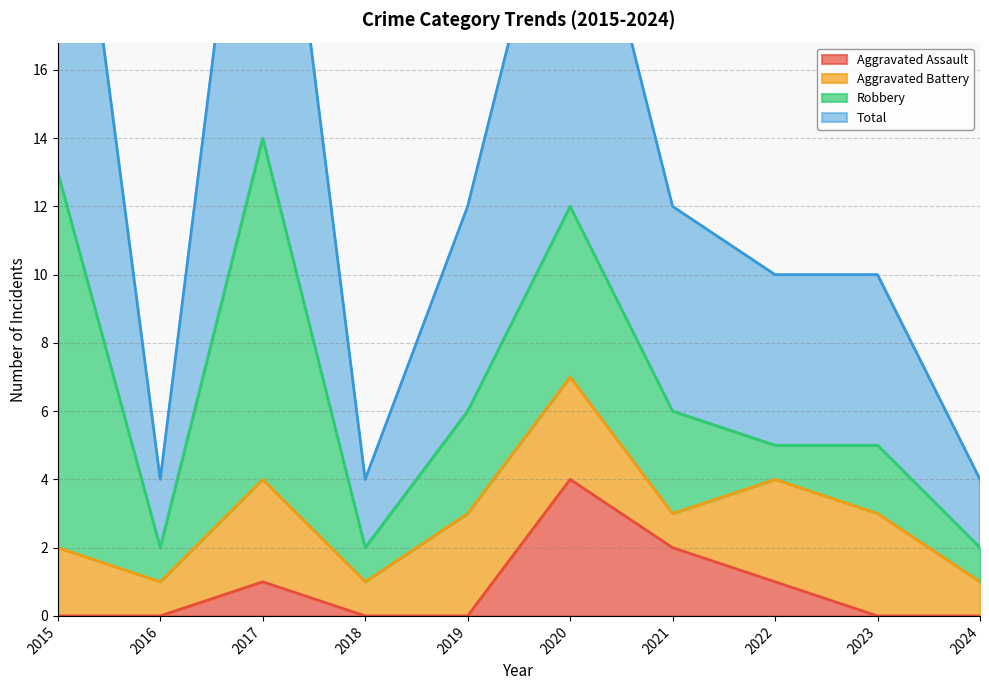

Which series has the widest spread of values?

Total